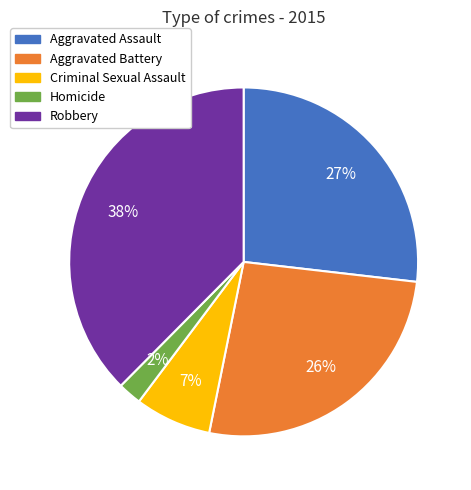

Combined, do Robbery and Criminal Sexual Assault account for over 50%?

No